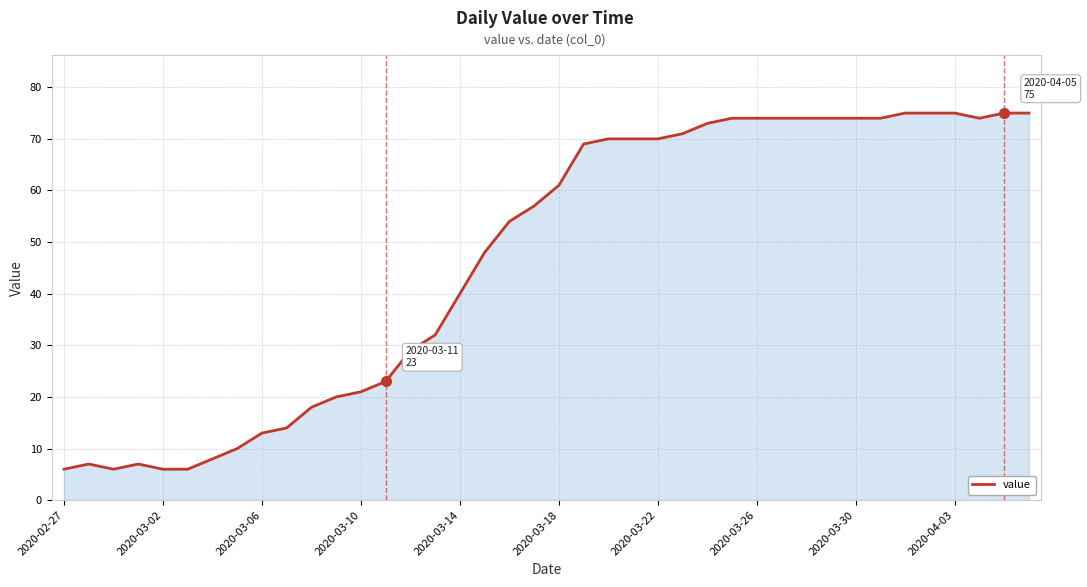

What is the greatest value displayed?

75